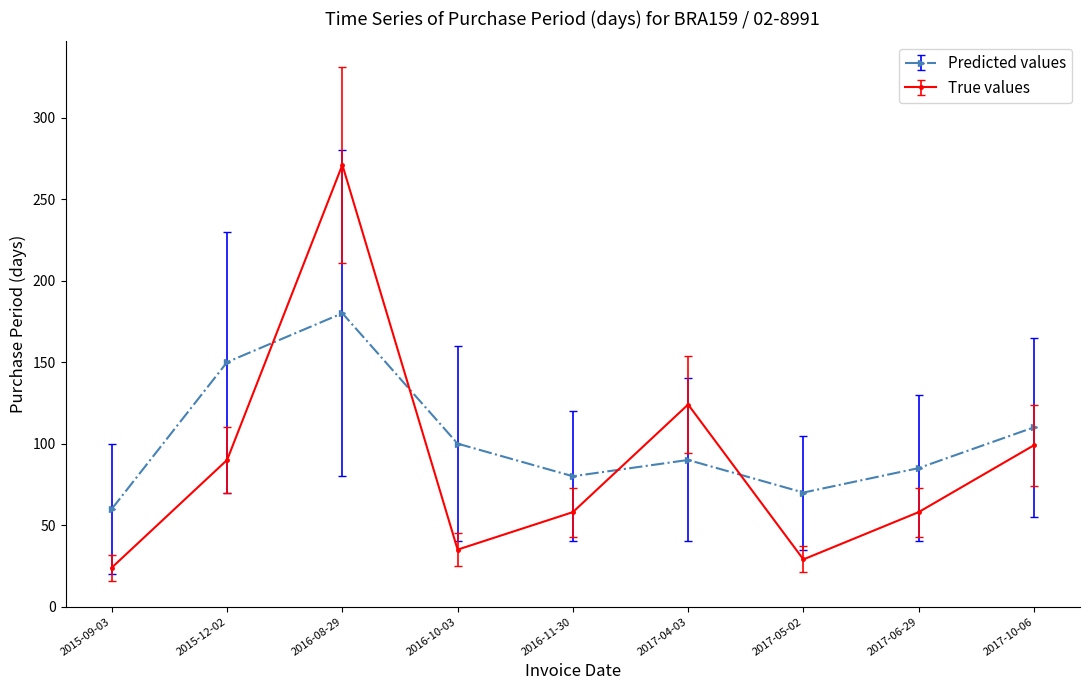

What is the difference between the Predicted values values at 2017-06-29 and 2015-09-03?

25